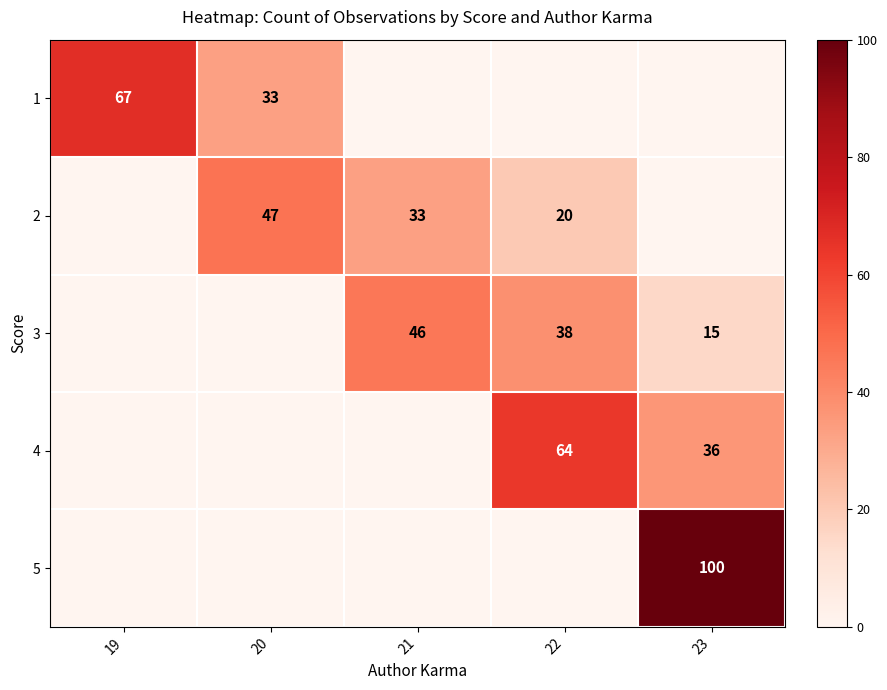

The 3 series shows 15 at 23. True or false?

True